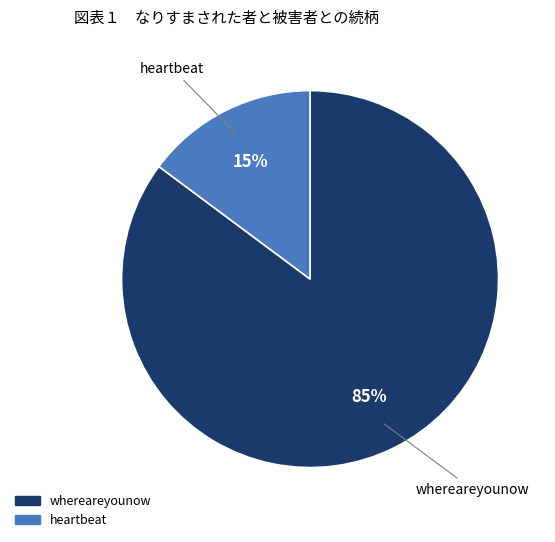

To the nearest percent, what is the difference between the heartbeat and whereareyounow slice percentages?

70%